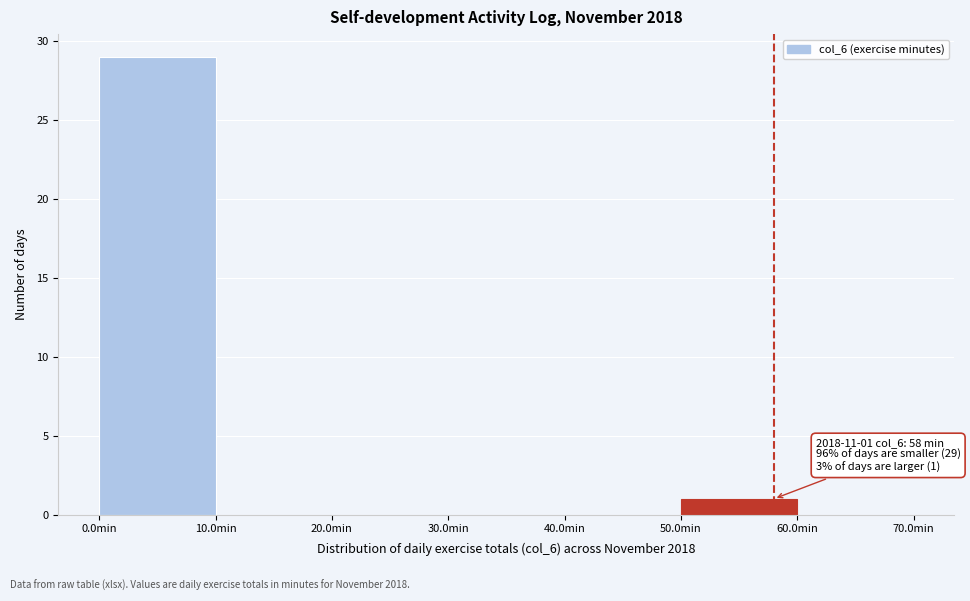

Which range on the x-axis has the tallest bar?

0 to 10